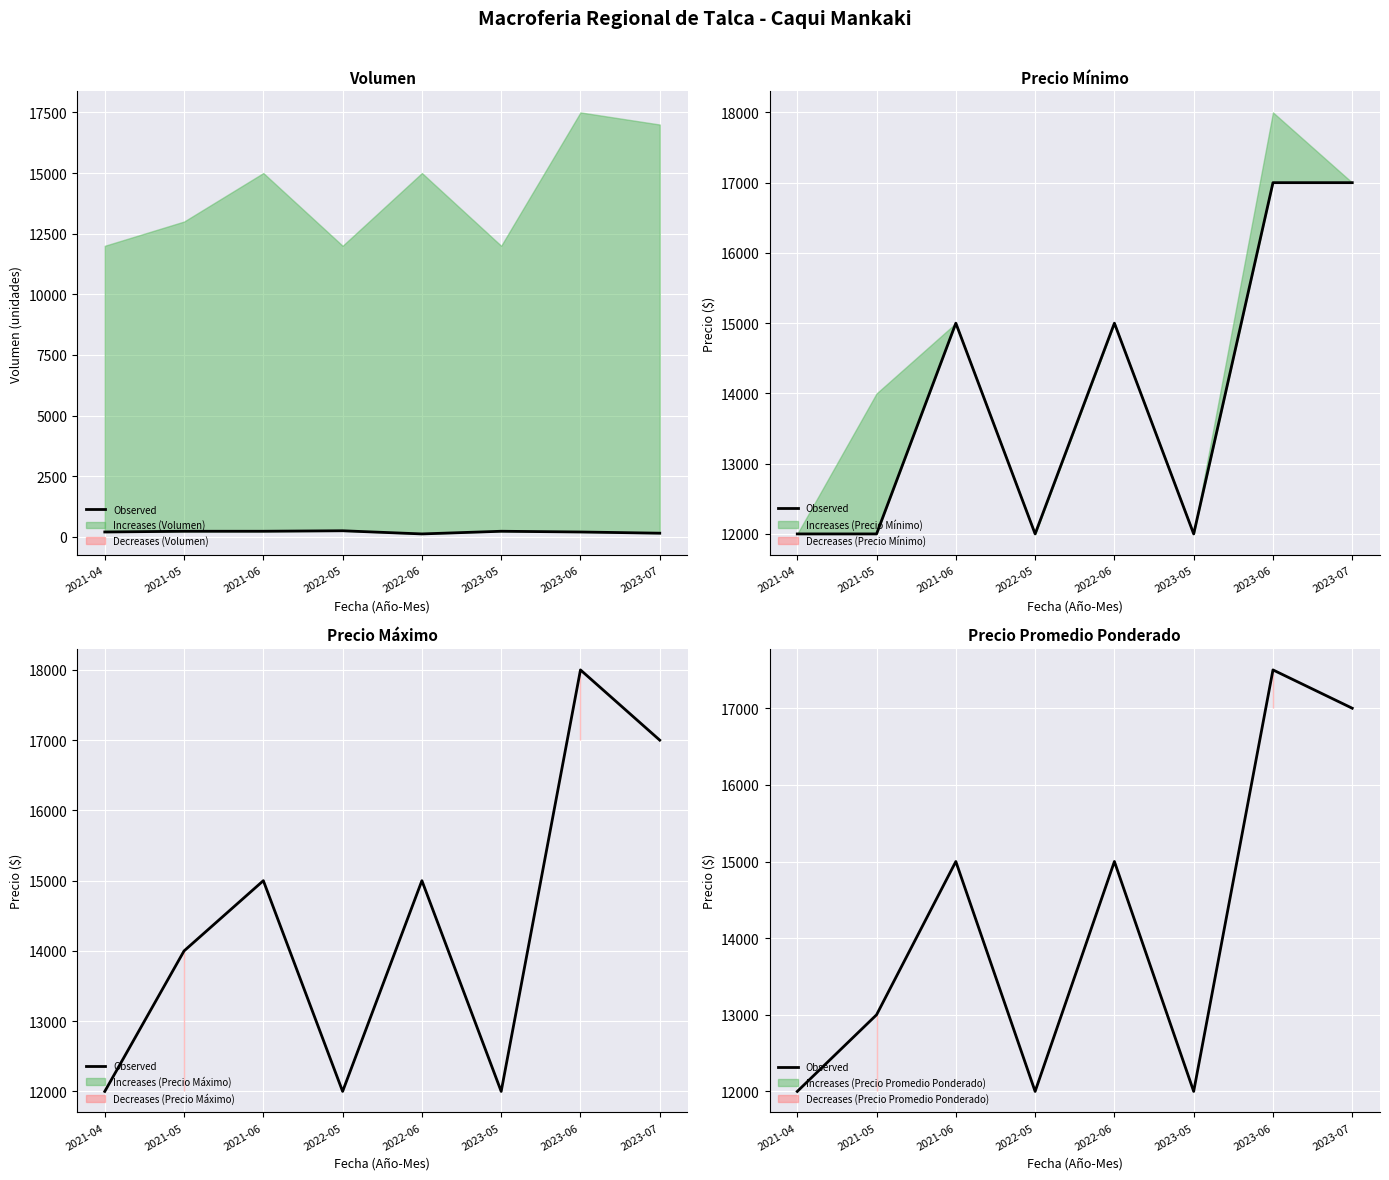

The chart shows a value of 20922 at 2022-05. True or false?

False